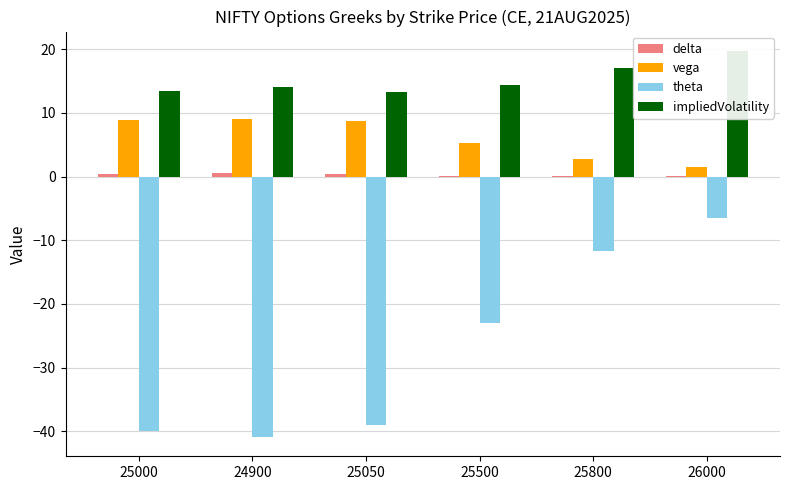

At which category is the sum across all series the highest?

26000